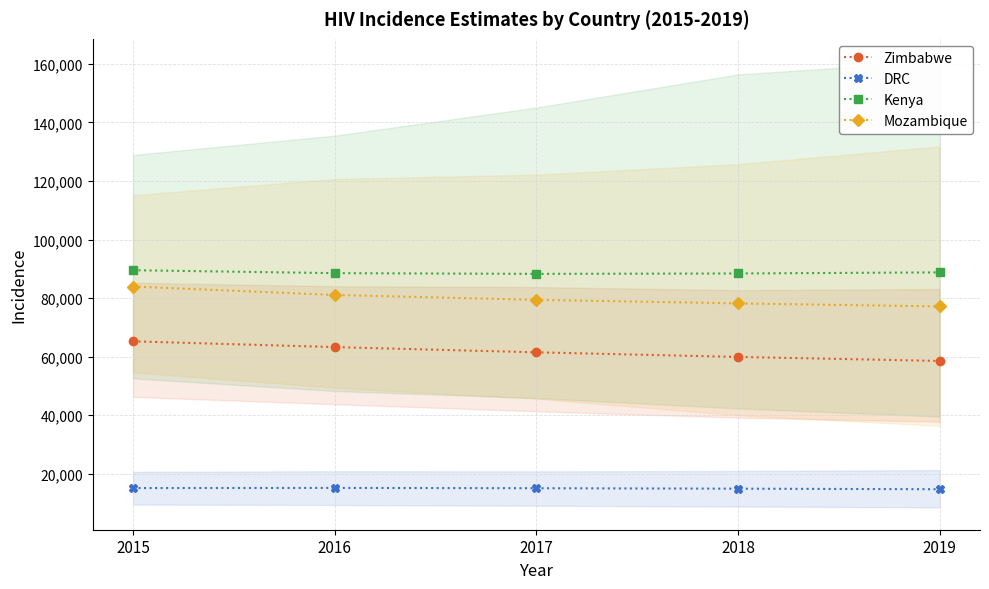

Count the Mozambique values in the range 78200 to 81073.

3